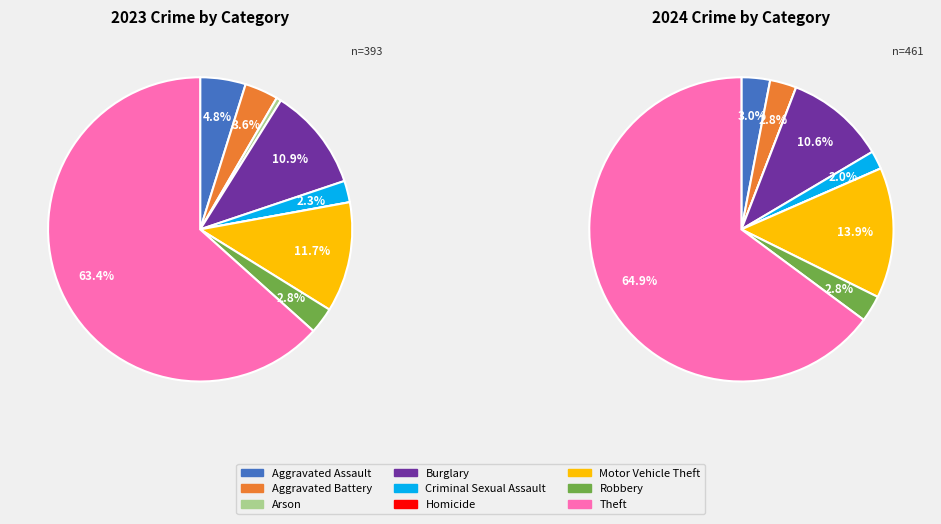

Is the sum of 6 and 5 greater than half?

No